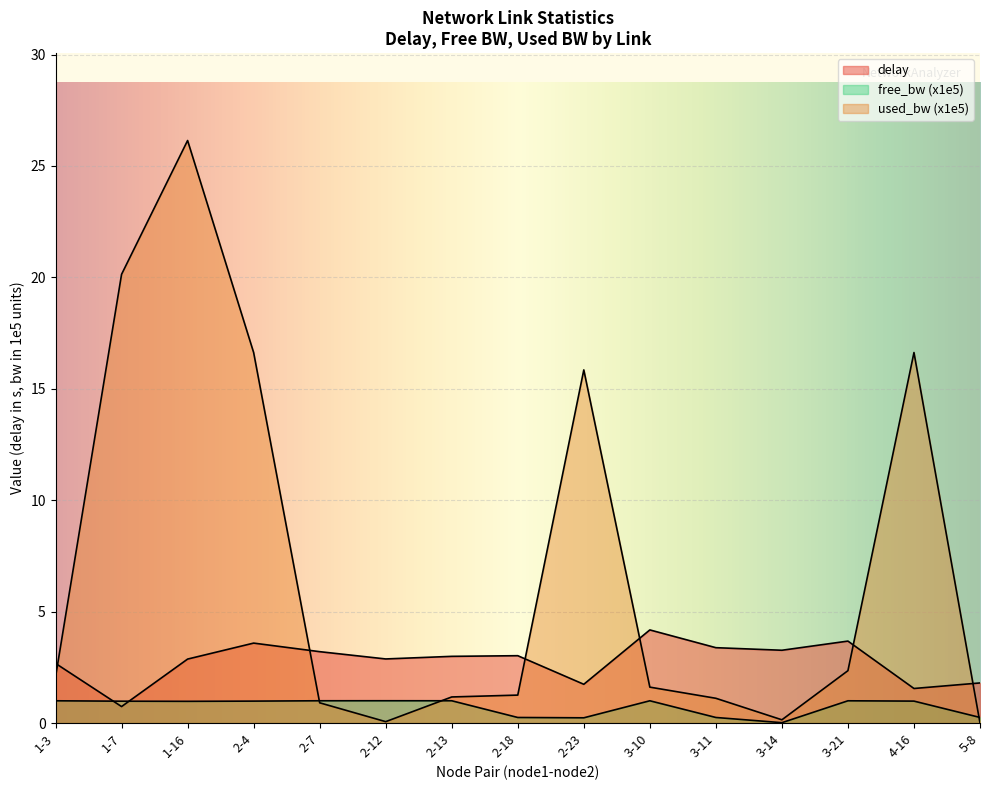

At which label is delay closest to 2?

5-8